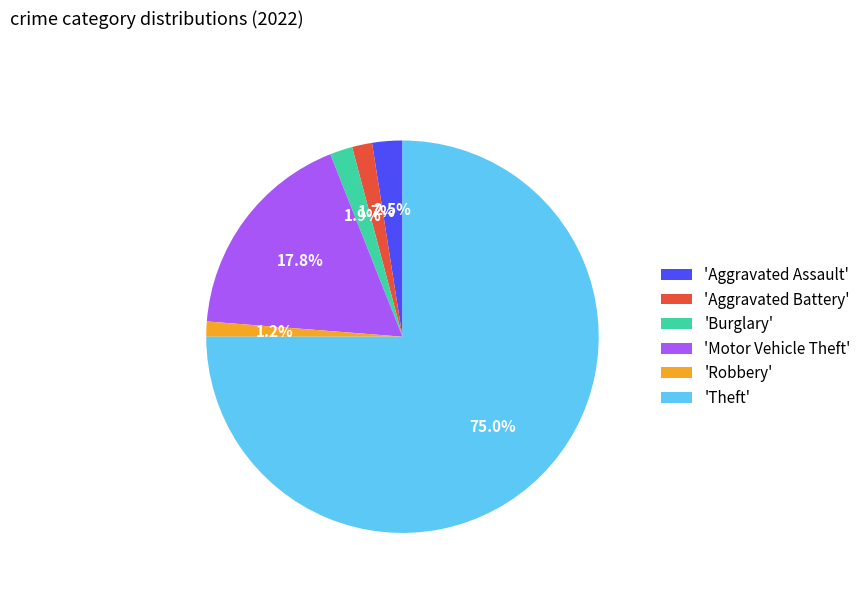

What is the majority slice?

'Theft'